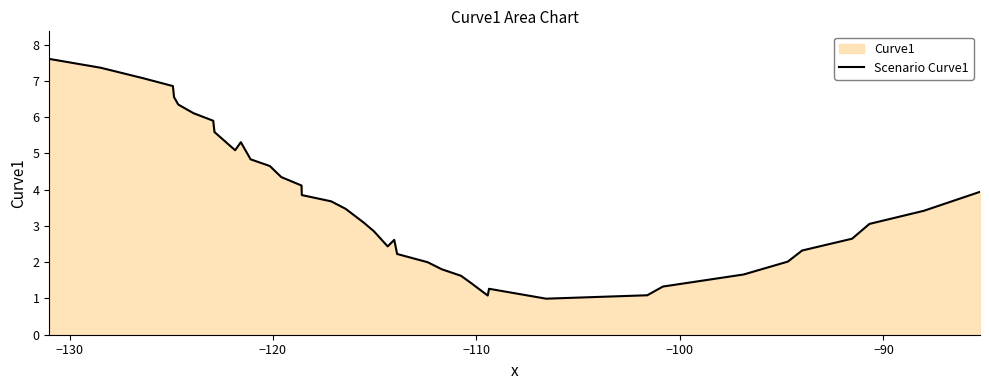

What is the greatest value displayed?

7.6